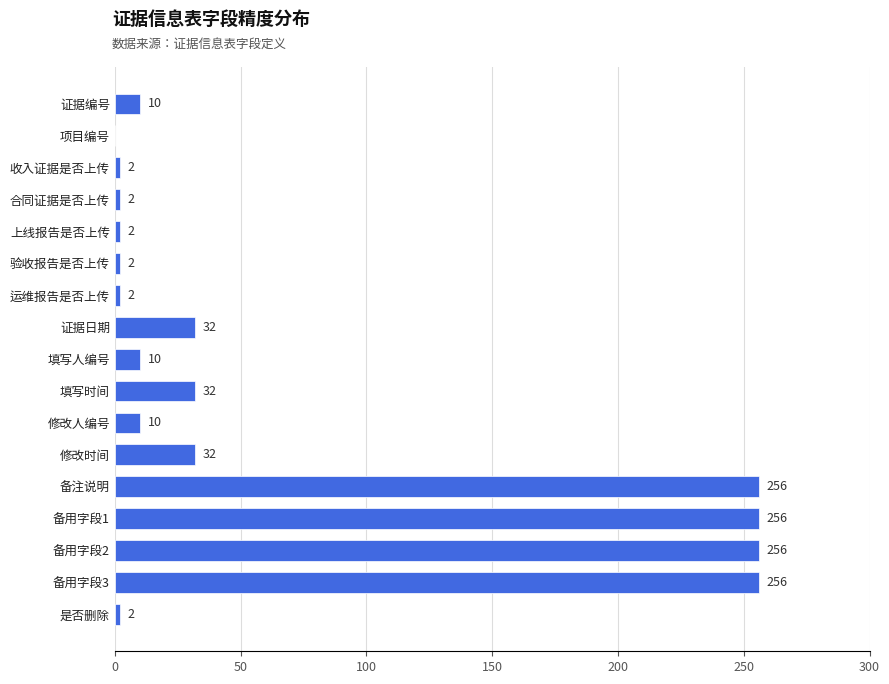

Between 证据编号 and 收入证据是否上传, which is larger?

证据编号